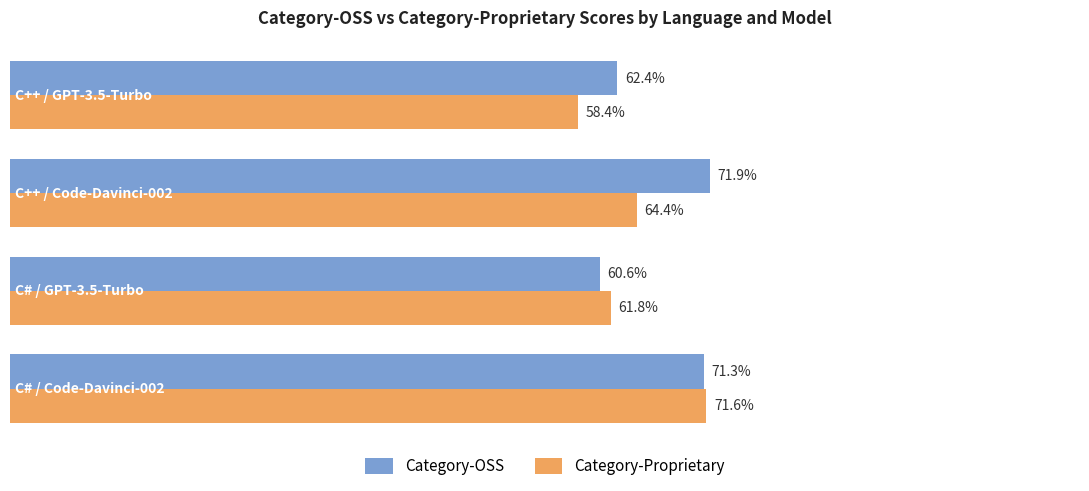

Where is Category-Proprietary nearest to the value 64?

C++ / Code-Davinci-002